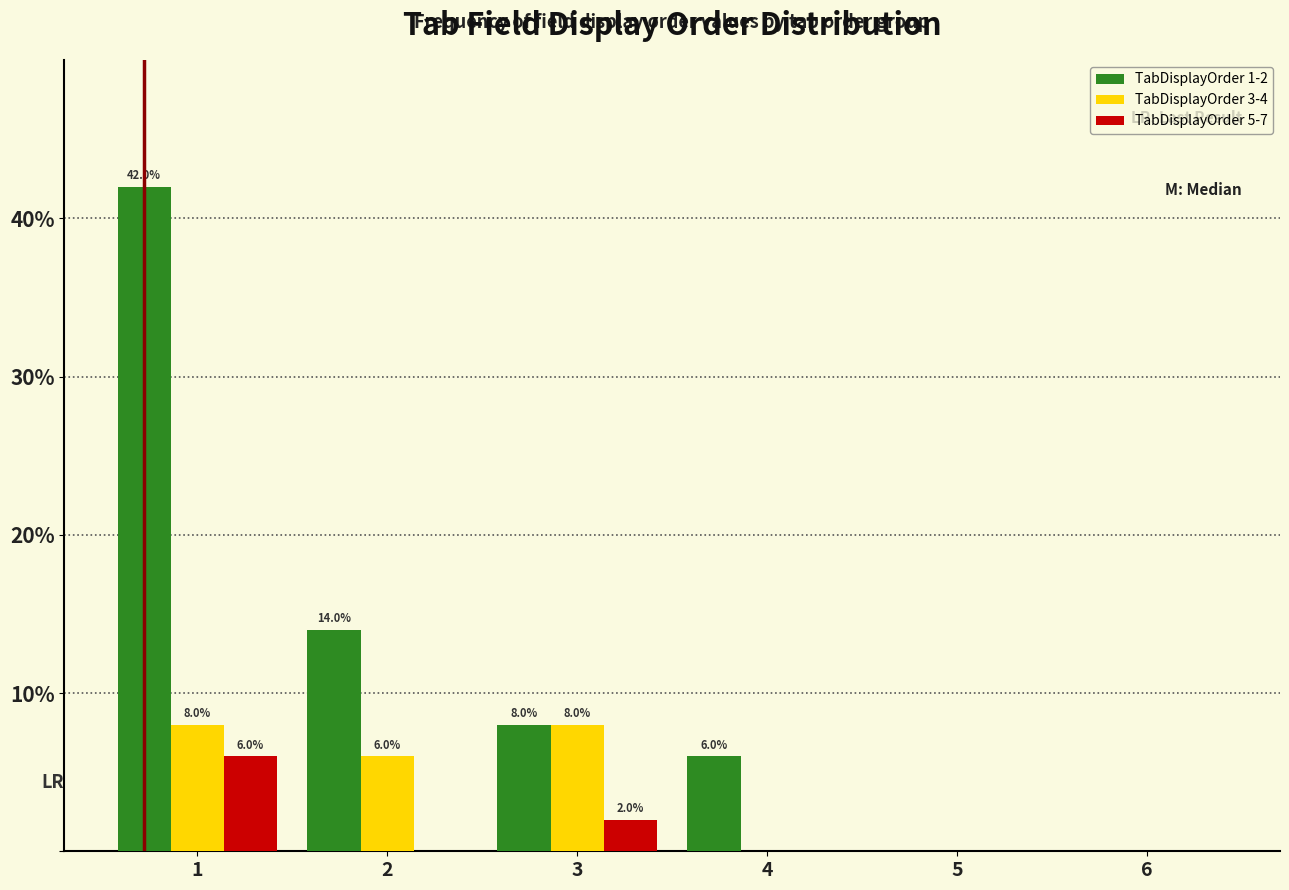

Reading left to right, extract all data points from this chart.

TabDisplayOrder 1-2: 1=42.0	2=14.0	3=8.0	4=6.0	5=0.0	6=0.0
TabDisplayOrder 3-4: 1=8.0	2=6.0	3=8.0	4=0.0	5=0.0	6=0.0
TabDisplayOrder 5-7: 1=6.0	2=0.0	3=2.0	4=0.0	5=0.0	6=0.0